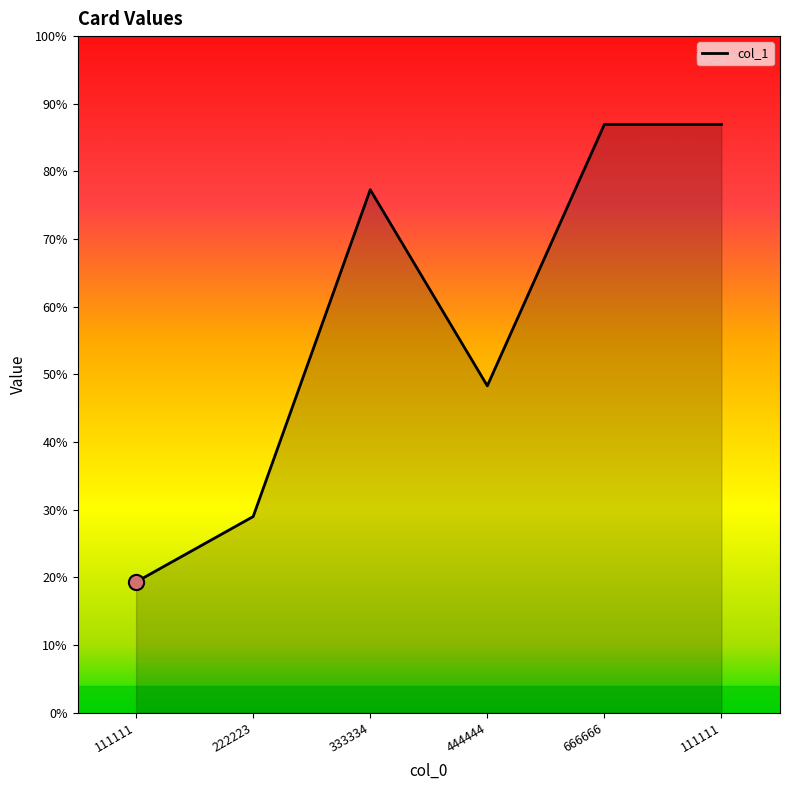

Which has a higher value, 666666 or 111111?

666666